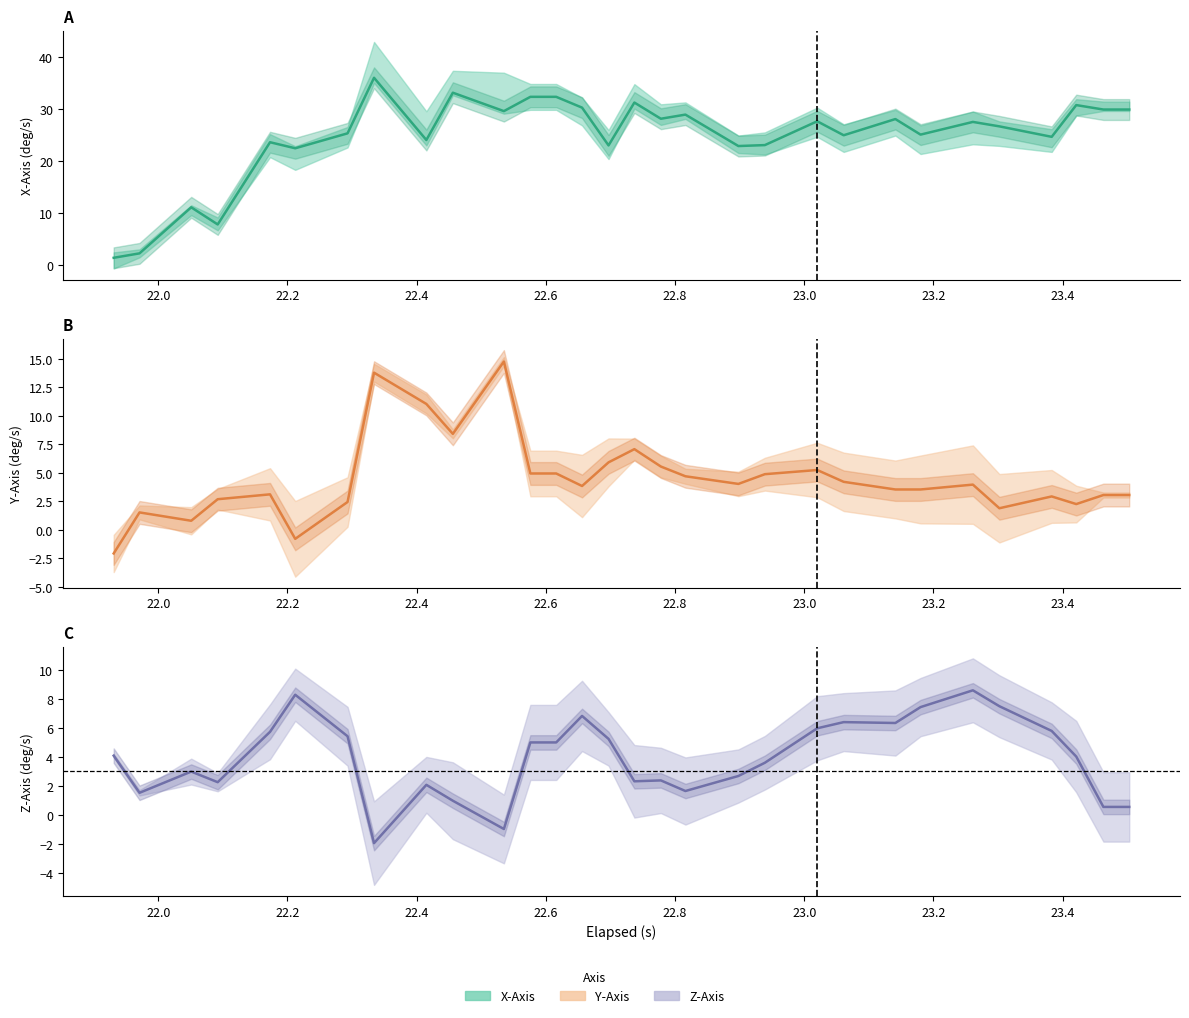

How many data points does each series have?

30